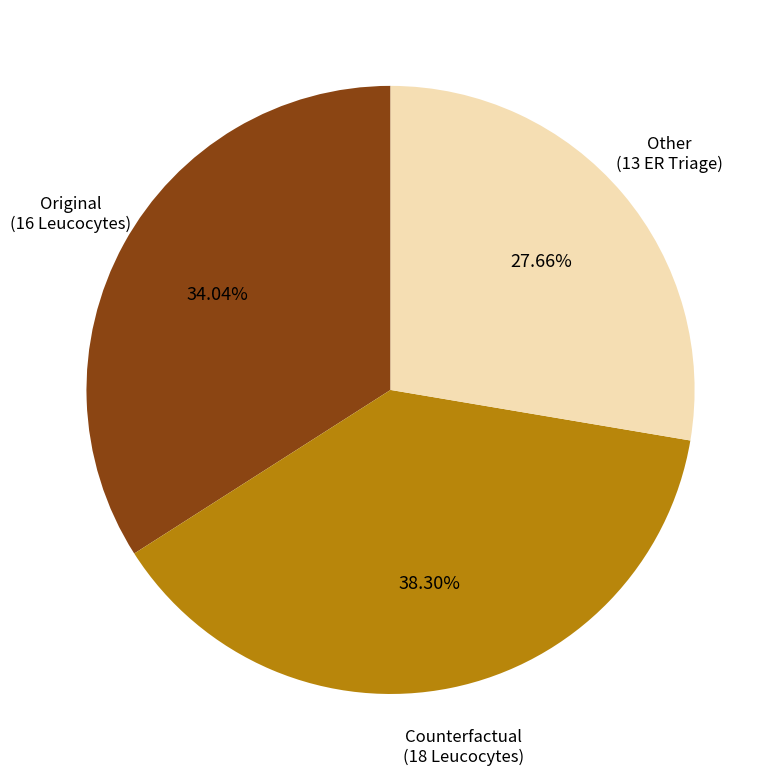

Is there any slice that represents more than half of the pie?

No